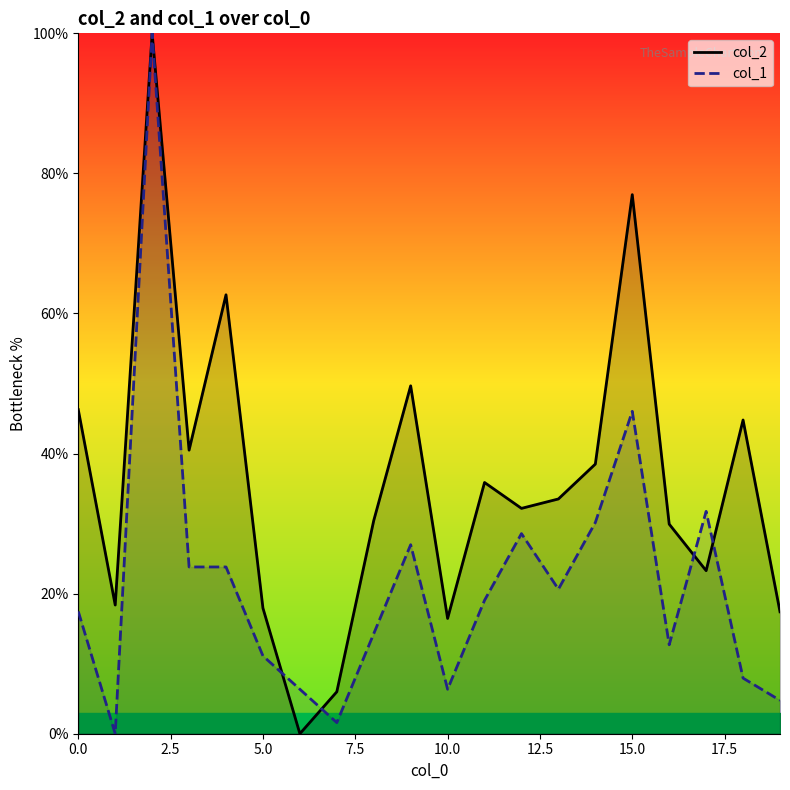

How many interior local valleys does the col_1 series have?

5